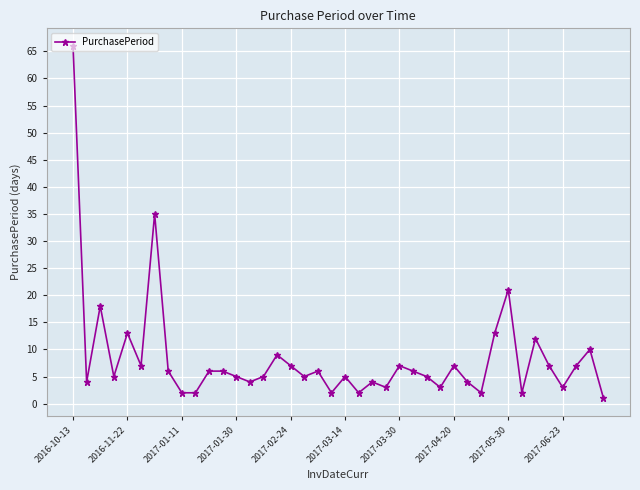

What is the average value?

8